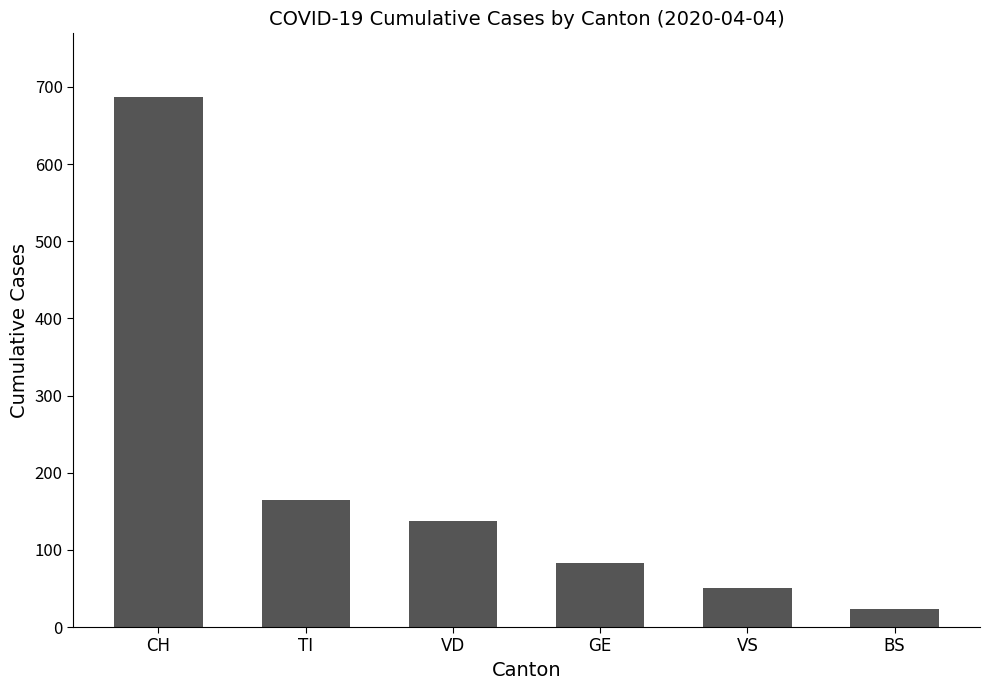

Approximately how many times larger is the value at GE compared to CH?

0.1